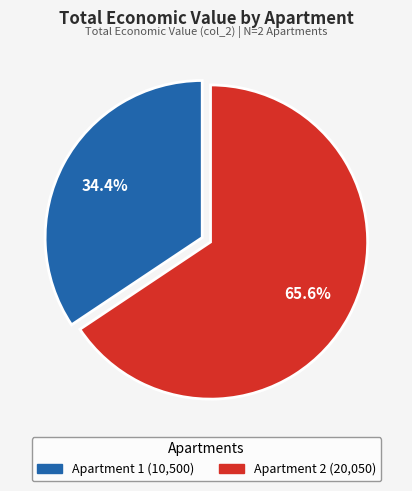

What is the ratio of the value at Apartment 2 to the value at Apartment 1?

1.9